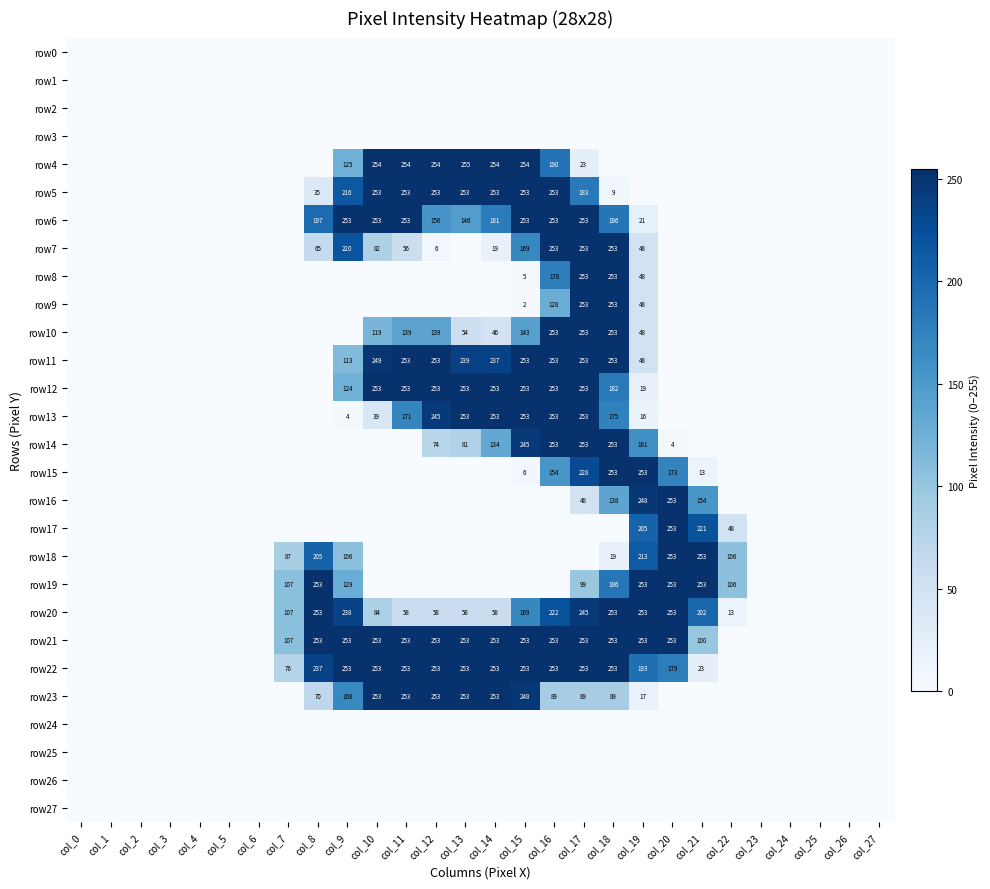

Is it true that row23 equals 36 at col_8?

False